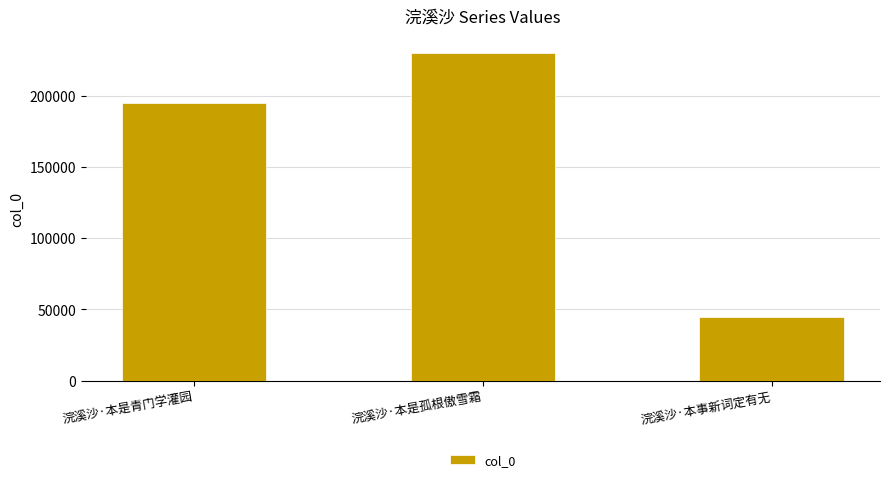

Which category has the highest value across all series?

浣溪沙·本是孤根傲雪霜